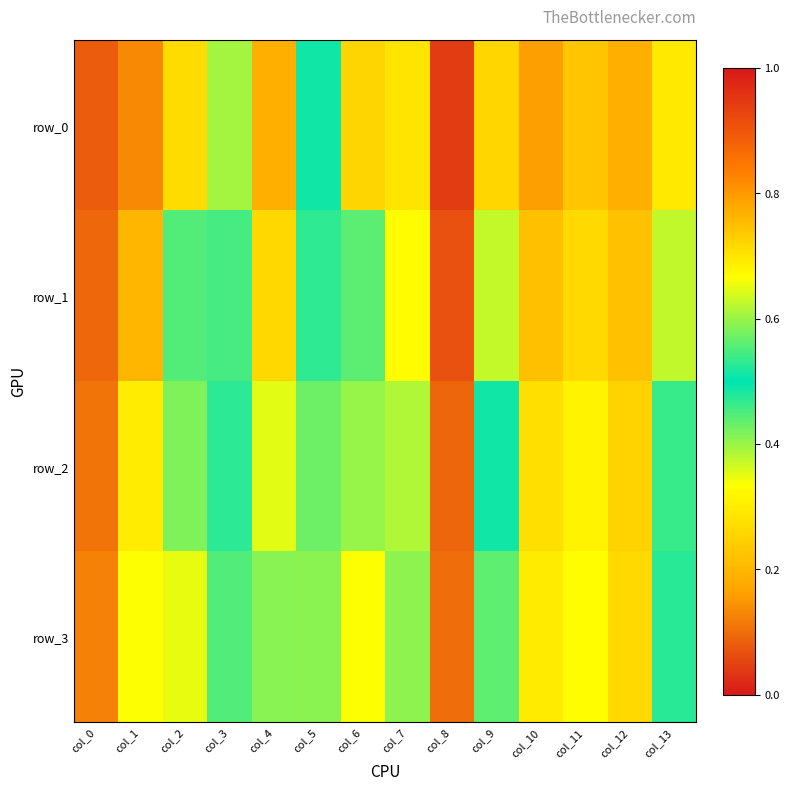

List the series in order of their overall mean, lowest first.

row_0, row_1, row_2, row_3